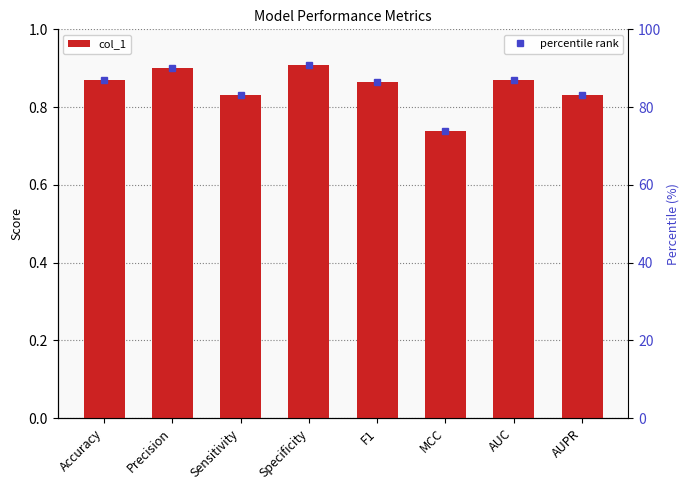

Between Accuracy and Sensitivity, which is larger?

Accuracy